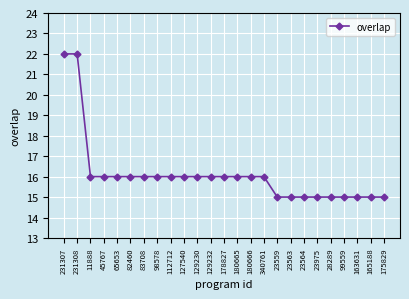

What is the value of the 15th point from the left?

16